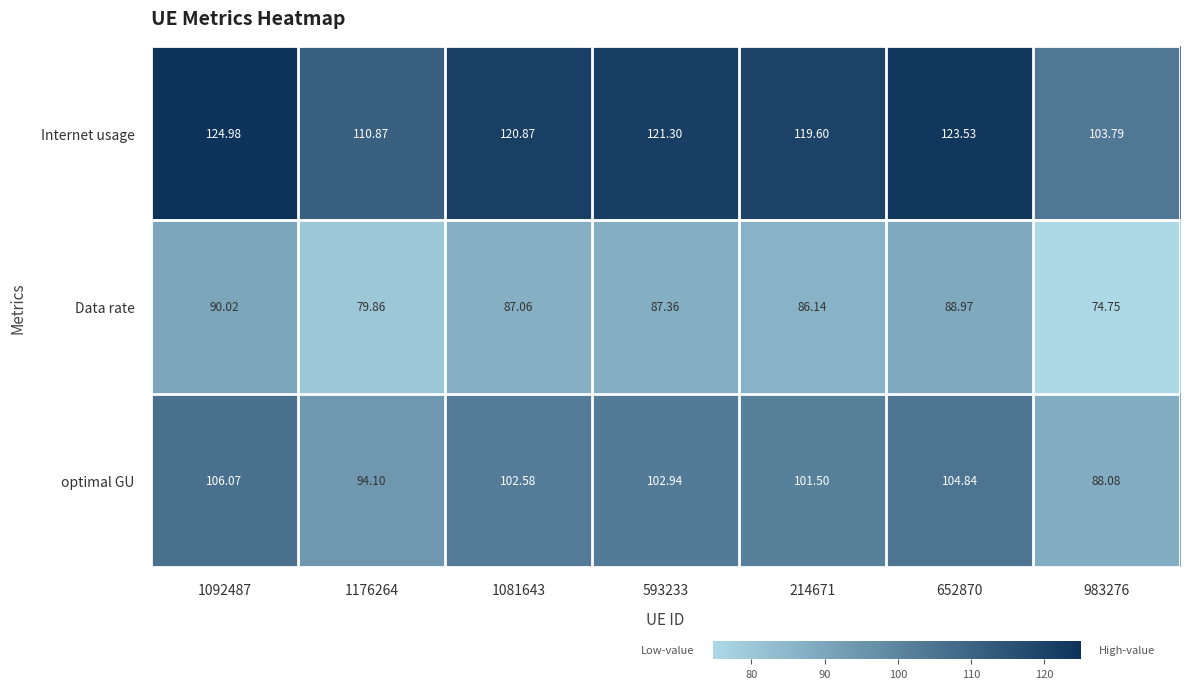

Is the value of Internet usage at 983276 greater than the value of Data rate at 1092487?

Yes